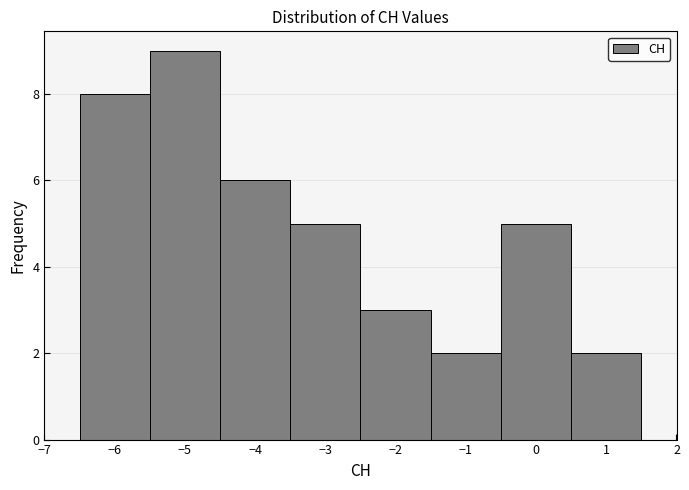

Reading left to right, transcribe this chart: for each bar, give the range it covers on the x-axis and its height. The values are not printed on the chart, so give them approximately, as read against the axis.

-6.5 to -5.5: 8
-5.5 to -4.5: 9
-4.5 to -3.5: 6
-3.5 to -2.5: 5
-2.5 to -1.5: 3
-1.5 to -0.5: 2
-0.5 to 0.5: 5
0.5 to 1.5: 2